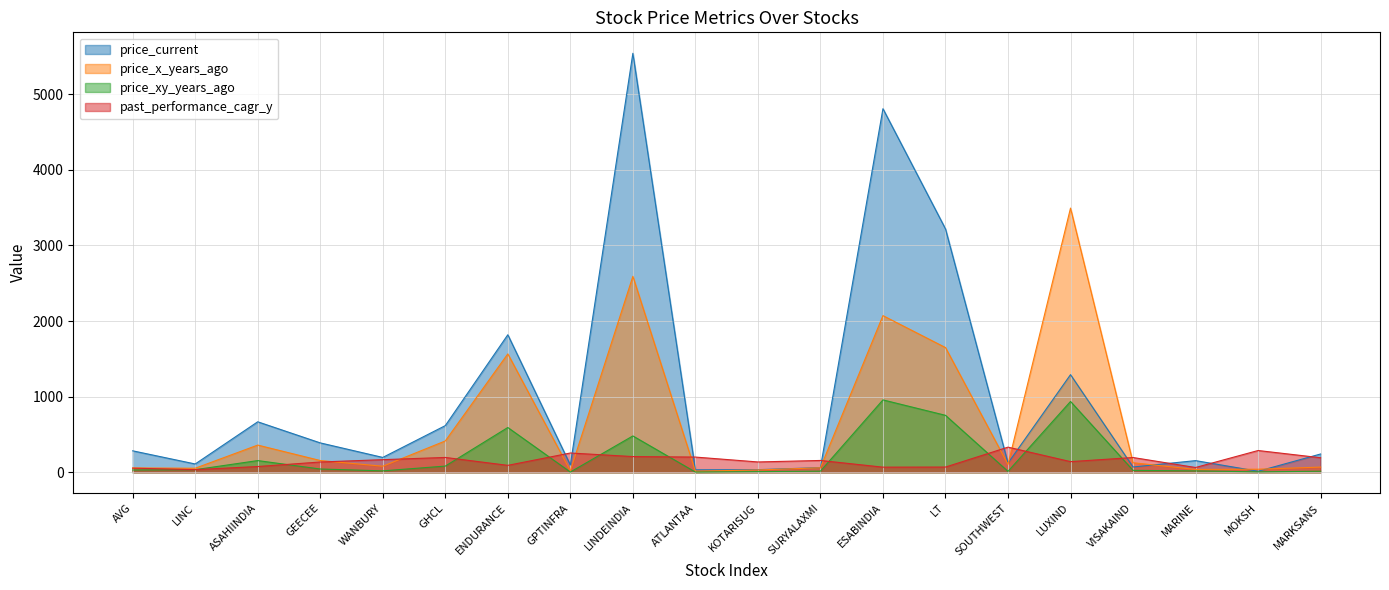

At which category is the sum across all series the highest?

LINDEINDIA